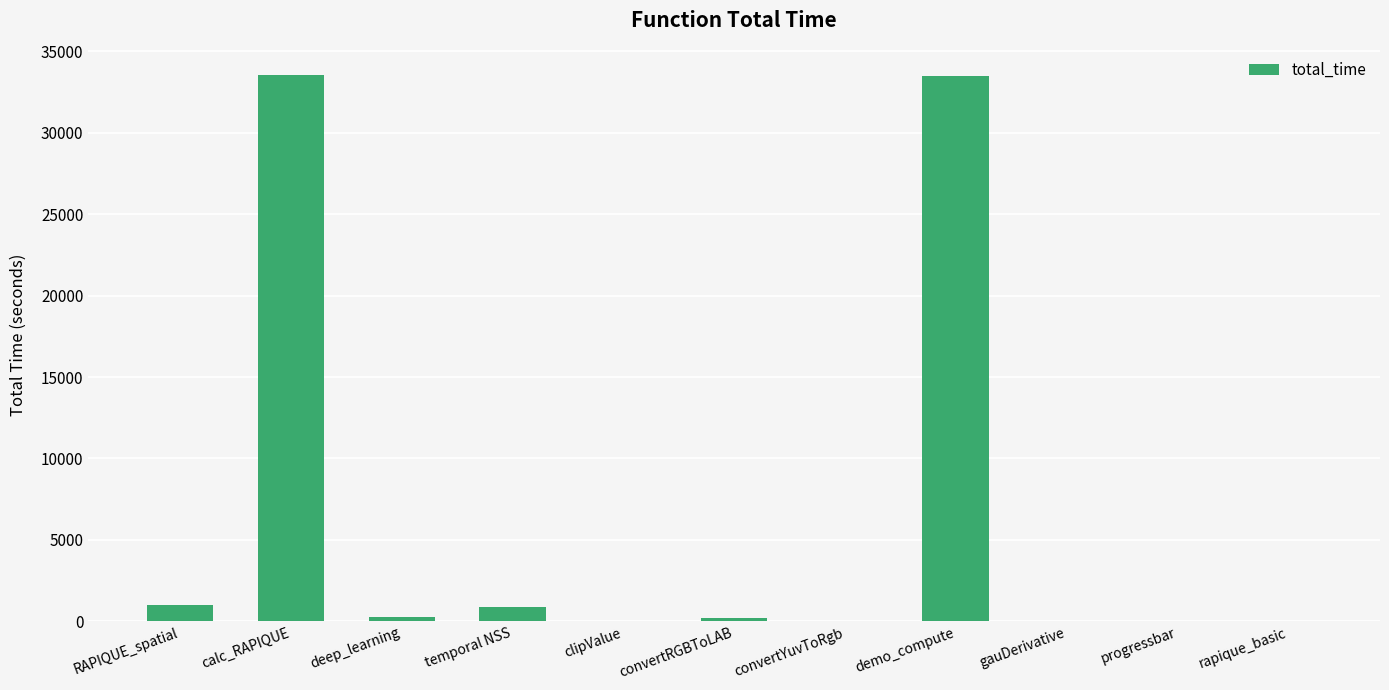

The chart shows a value of 44.3 at convertYuvToRgb. True or false?

True